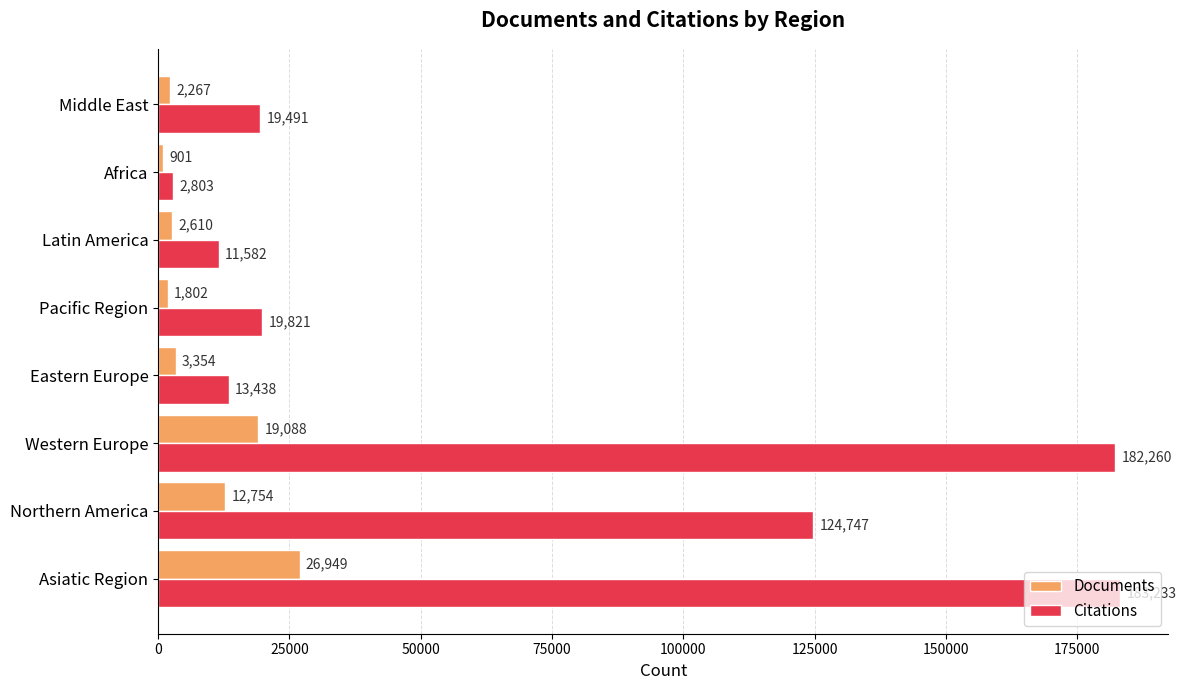

True or false: Citations has a value of 2803 at Africa.

True